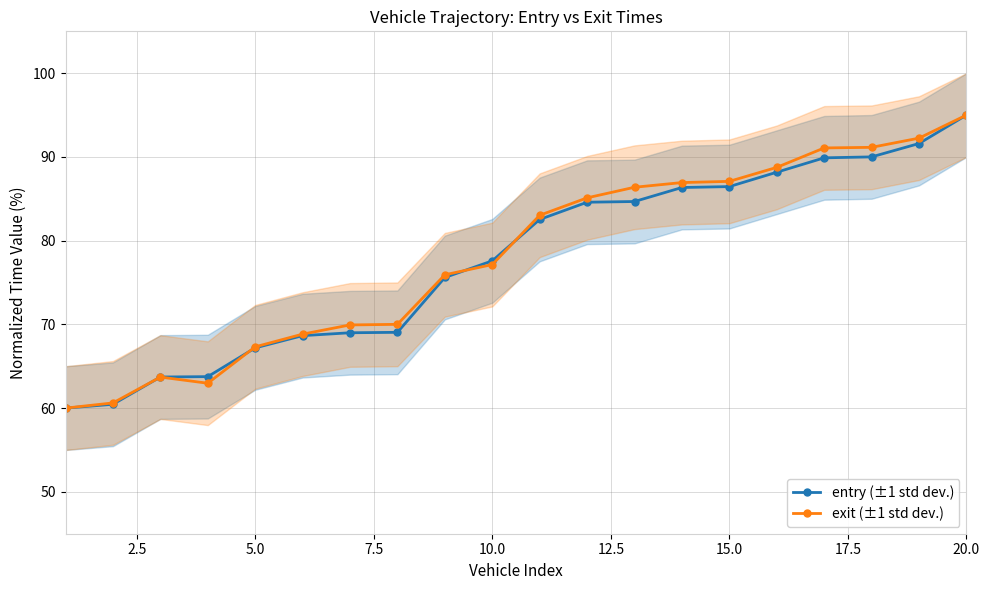

What is the lowest value of the exit (±1 std dev.) series?

60.0